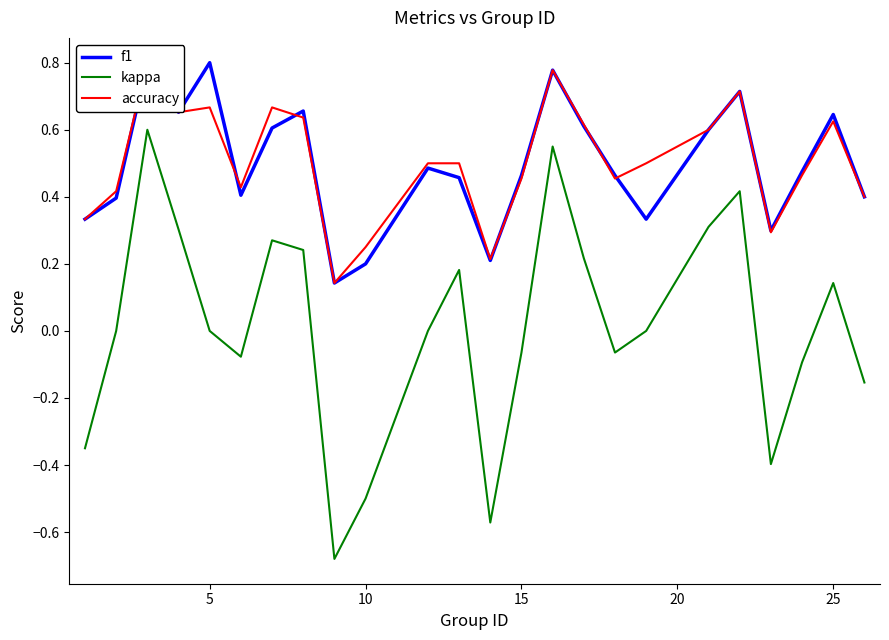

How many intersections are there between f1 and accuracy?

5